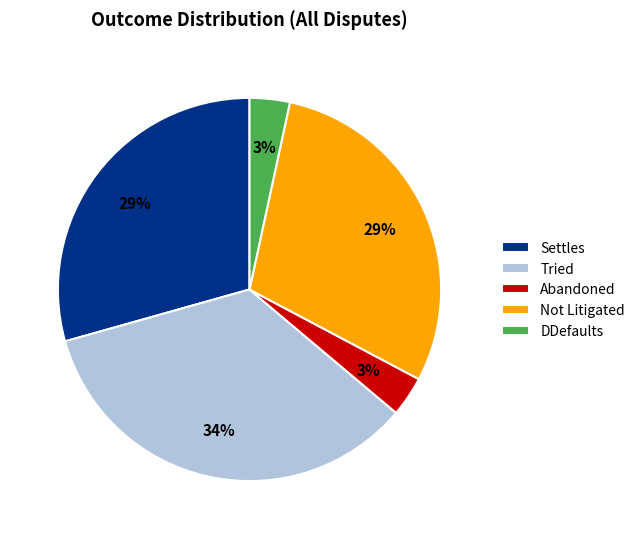

Is there any slice that represents more than half of the pie?

No